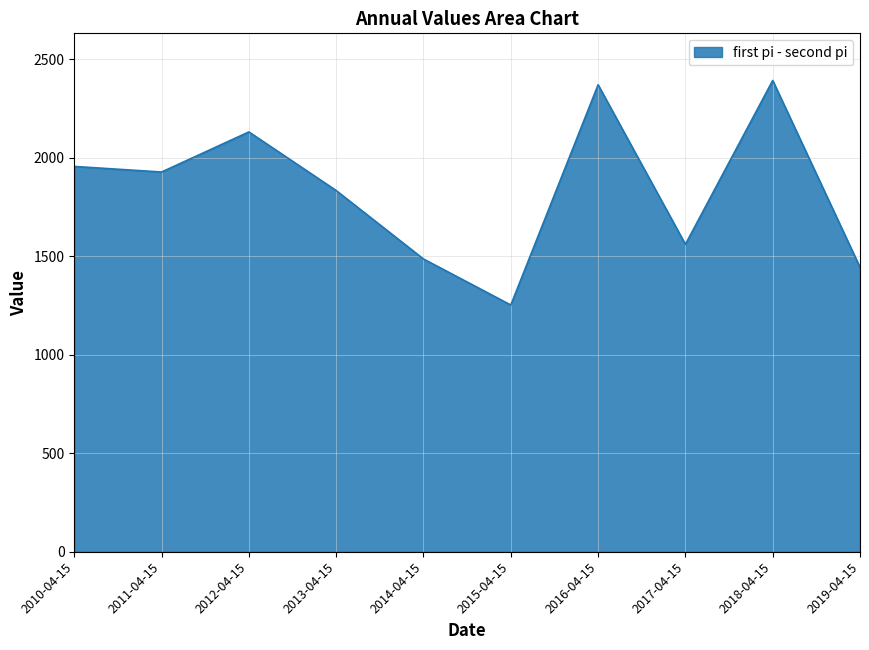

How many series are shown in this chart?

1